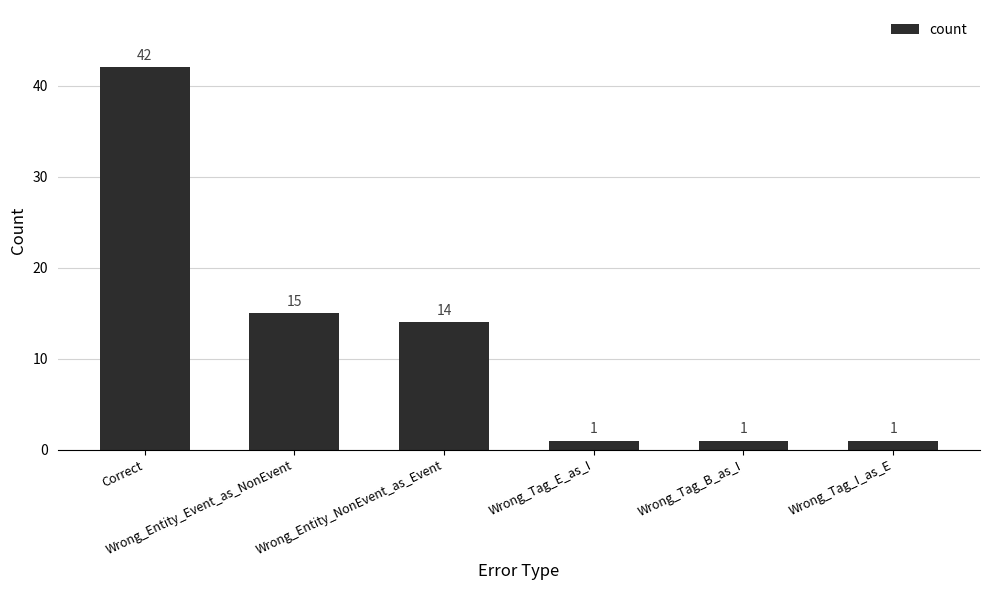

What is the difference between the maximum and minimum values?

41